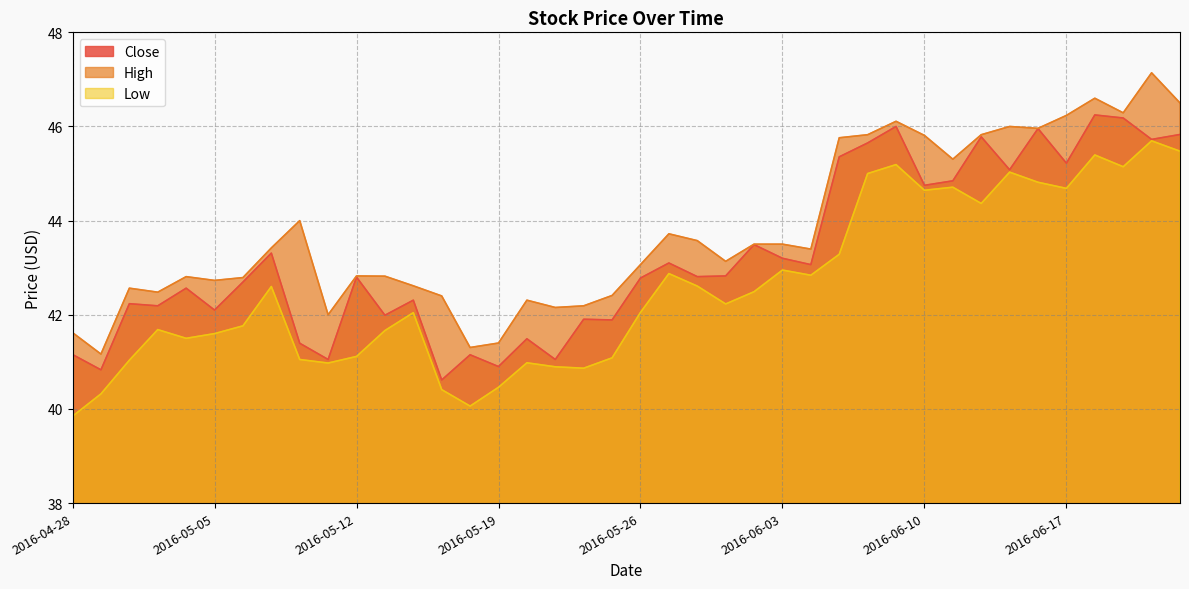

True or false: Close and Low cross at least once.

False